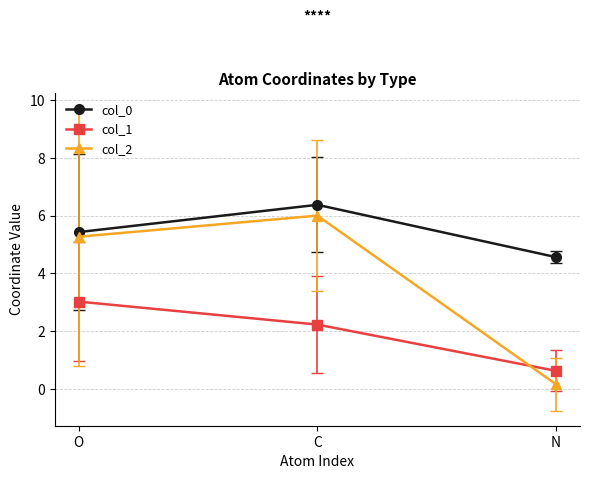

What is the maximum value for col_2?

6.0